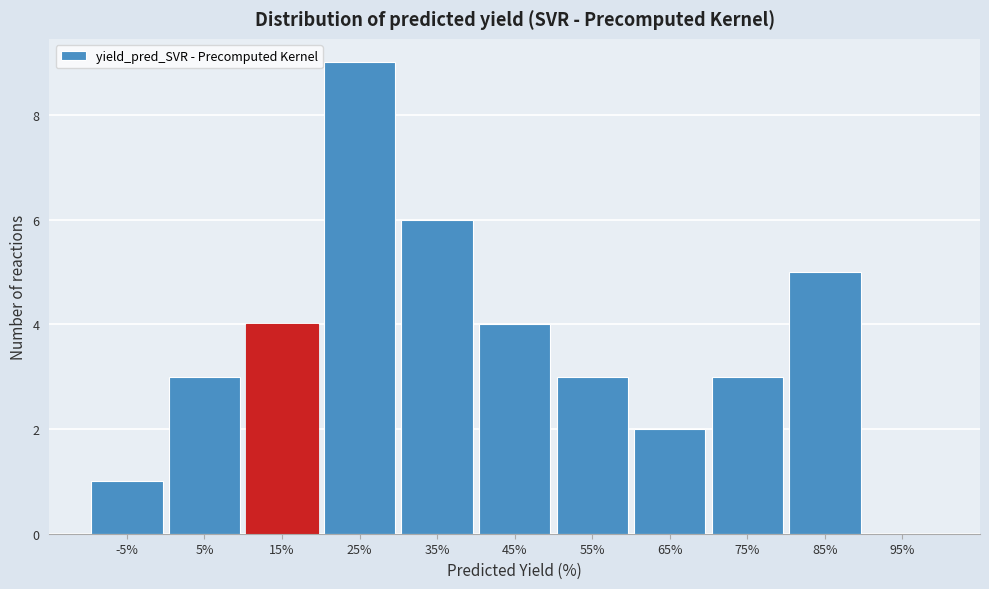

Which range on the x-axis has the tallest bar?

20 to 30